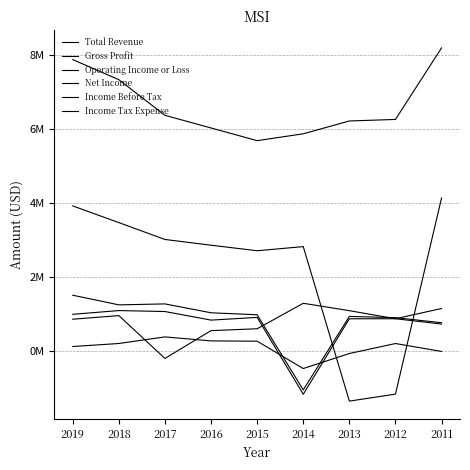

Reading left to right, transcribe all the data shown in this chart.

Total Revenue: 2019=7.9	2018=7.3	2017=6.4	2016=6.0	2015=5.7	2014=5.9	2013=6.2	2012=6.3	2011=8.2
Gross Profit: 2019=3.9	2018=3.5	2017=3.0	2016=2.9	2015=2.7	2014=2.8	2013=-1.3	2012=-1.2	2011=4.1
Operating Income or Loss: 2019=1.5	2018=1.3	2017=1.3	2016=1.0	2015=1.0	2014=-1.0	2013=0.9	2012=0.9	2011=0.8
Net Income: 2019=0.9	2018=1.0	2017=-0.2	2016=0.6	2015=0.6	2014=1.3	2013=1.1	2012=0.9	2011=1.2
Income Before Tax: 2019=1.0	2018=1.1	2017=1.1	2016=0.8	2015=0.9	2014=-1.2	2013=0.9	2012=0.9	2011=0.7
Income Tax Expense: 2019=0.1	2018=0.2	2017=0.4	2016=0.3	2015=0.3	2014=-0.5	2013=-0.1	2012=0.2	2011=-0.0